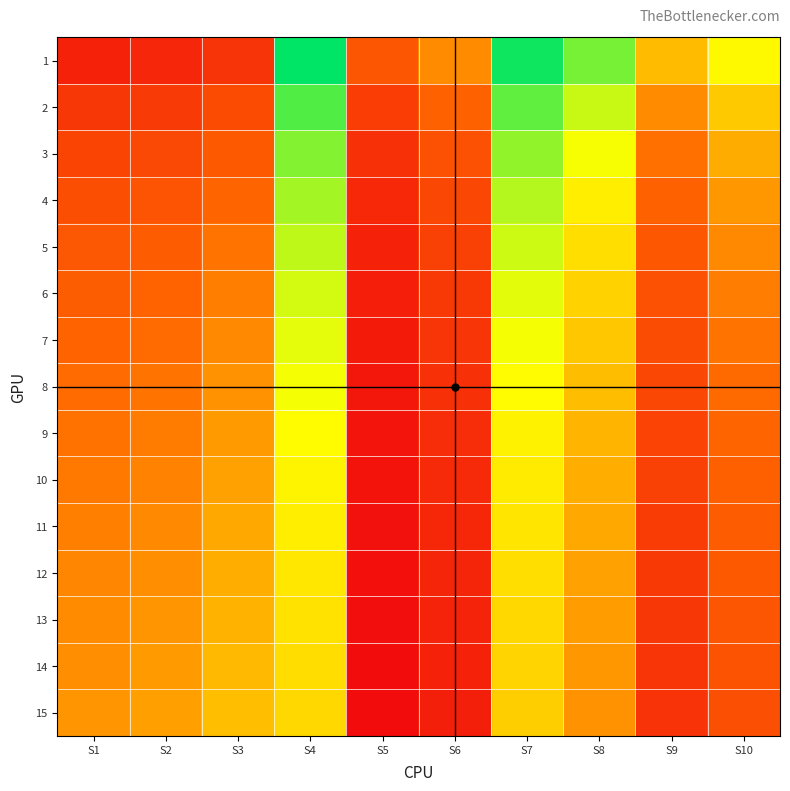

At which category does the chart reach its peak across all series?

S4